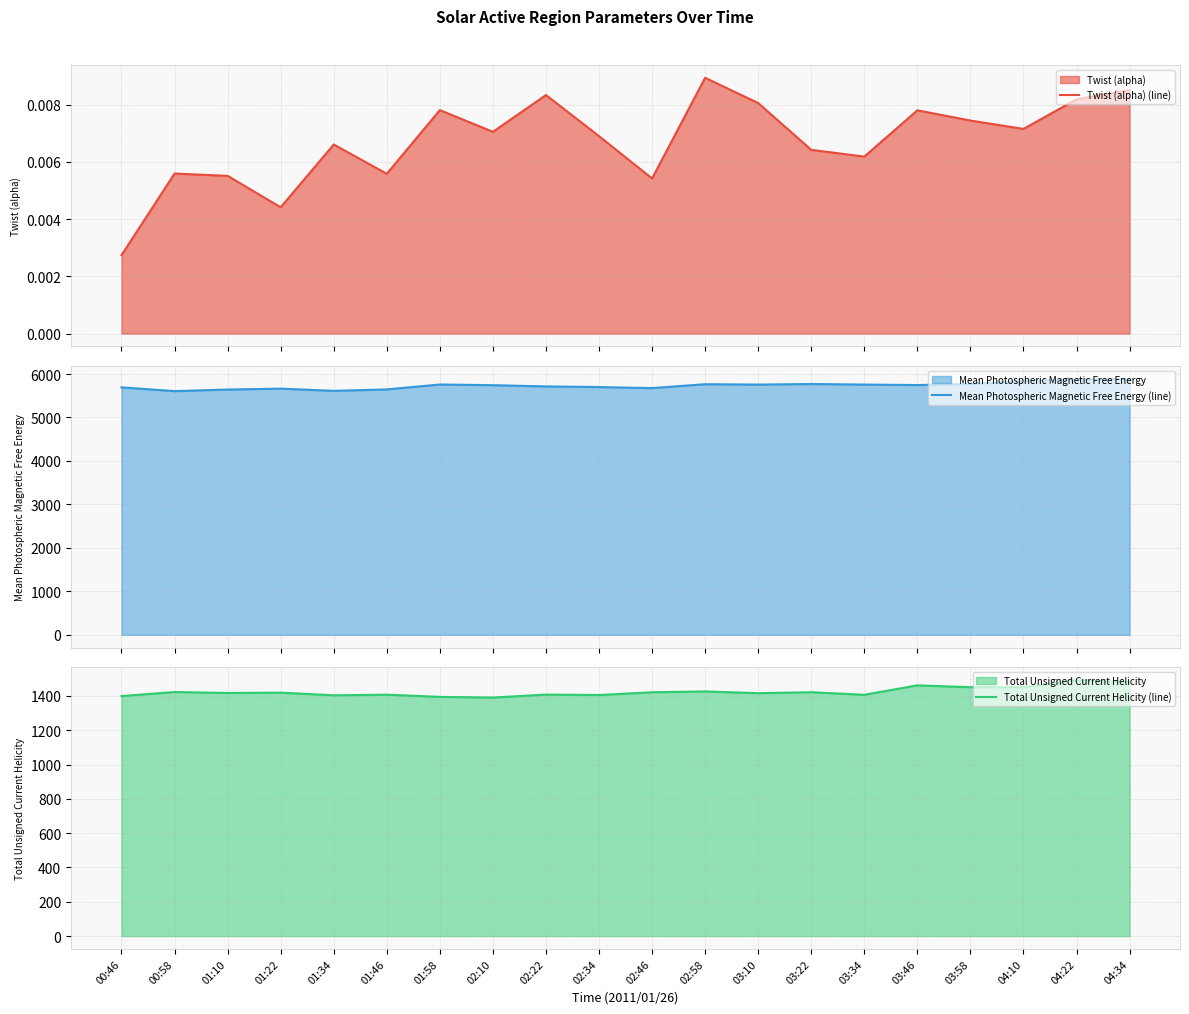

What position from the right is 04:34?

1